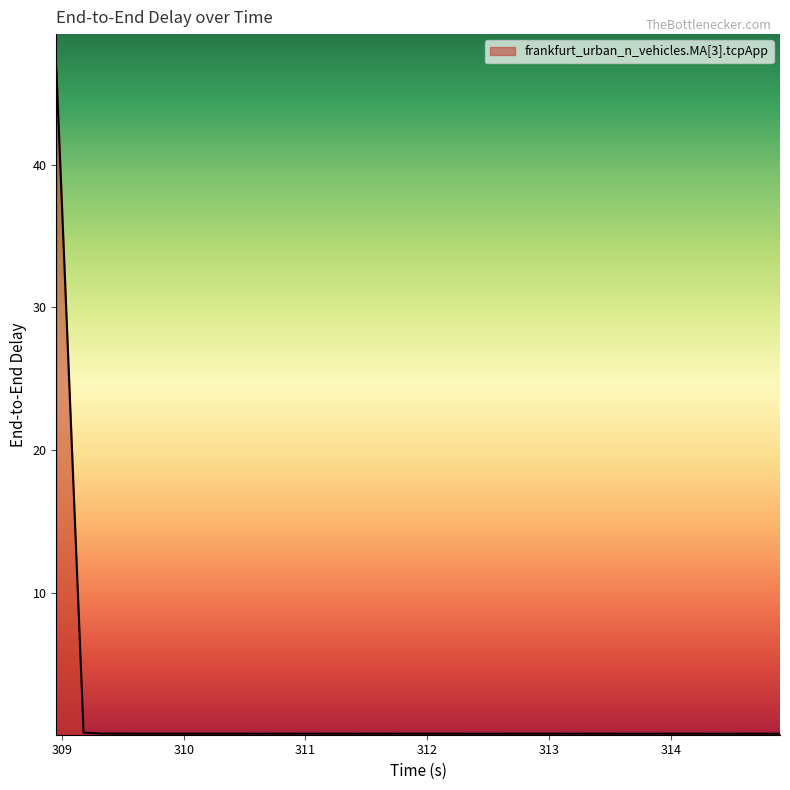

How many lines are shown in the chart?

1